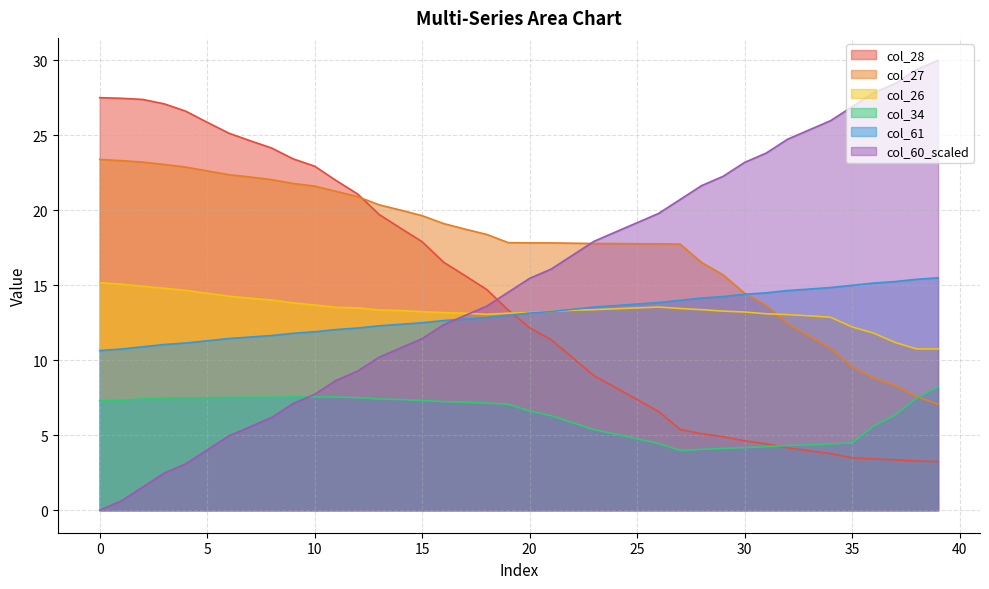

Is it true that col_28 equals 2.2 at 37?

False